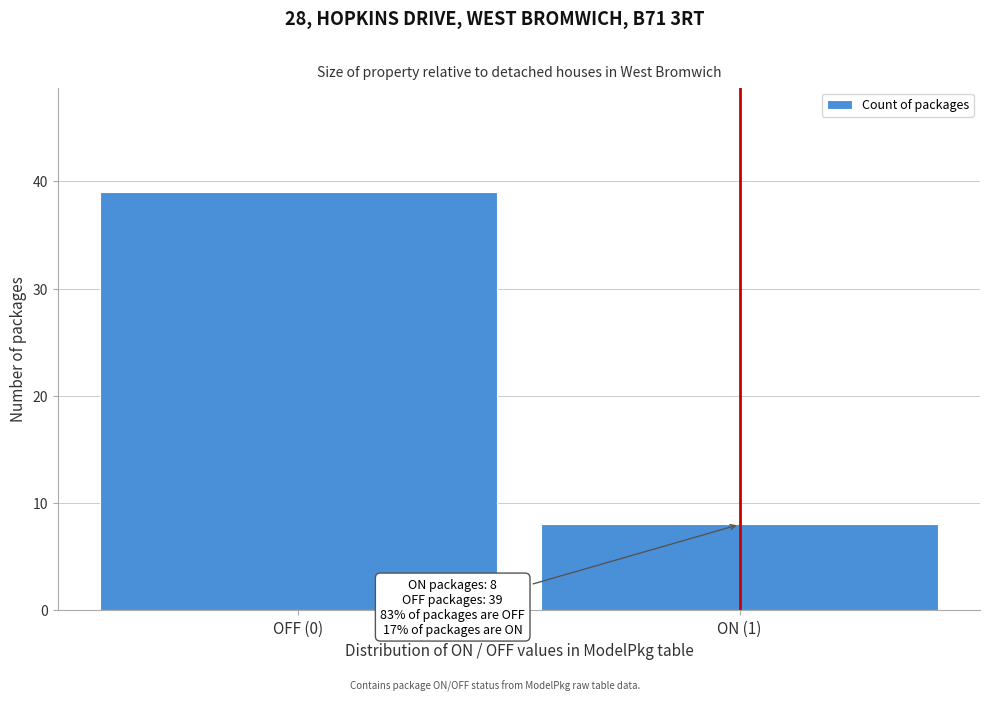

Reading left to right, list all the values displayed in this chart.

OFF (0)=39	ON (1)=8